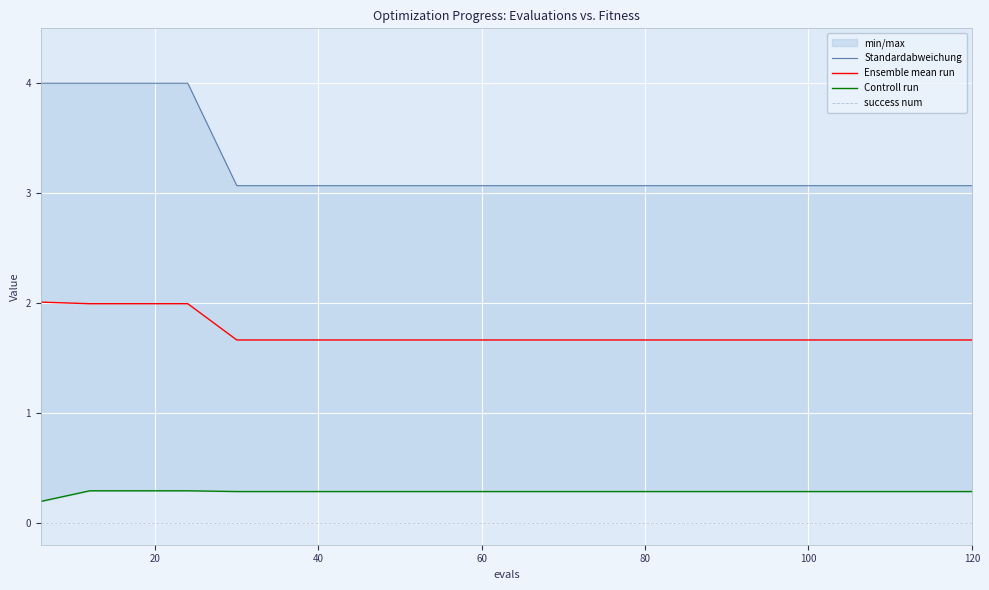

Reading left to right, list all the values displayed in this chart.

Standardabweichung: 4.0	4.0	4.0	4.0	3.1	3.1	3.1	3.1	3.1	3.1	3.1	3.1	3.1	3.1	3.1	3.1	3.1	3.1	3.1	3.1
Ensemble mean run: 2.0	2.0	2.0	2.0	1.7	1.7	1.7	1.7	1.7	1.7	1.7	1.7	1.7	1.7	1.7	1.7	1.7	1.7	1.7	1.7
Controll run: 0.2	0.3	0.3	0.3	0.3	0.3	0.3	0.3	0.3	0.3	0.3	0.3	0.3	0.3	0.3	0.3	0.3	0.3	0.3	0.3
success num: 0.0	0.0	0.0	0.0	0.0	0.0	0.0	0.0	0.0	0.0	0.0	0.0	0.0	0.0	0.0	0.0	0.0	0.0	0.0	0.0